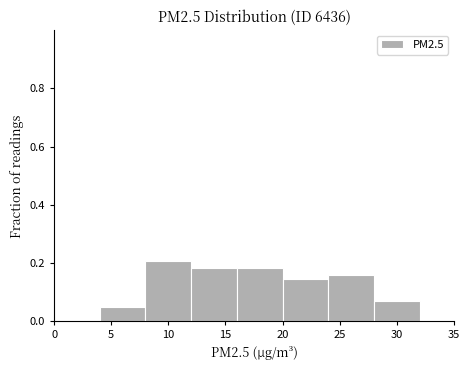

Reading left to right, list every bar in this chart as the range it spans on the x-axis followed by its height. The values are not printed on the chart, so give them approximately, as read against the axis.

0 to 4: 0
4 to 8: 0.06
8 to 12: 0.20
12 to 16: 0.18
16 to 20: 0.18
20 to 24: 0.14
24 to 28: 0.16
28 to 32: 0.06